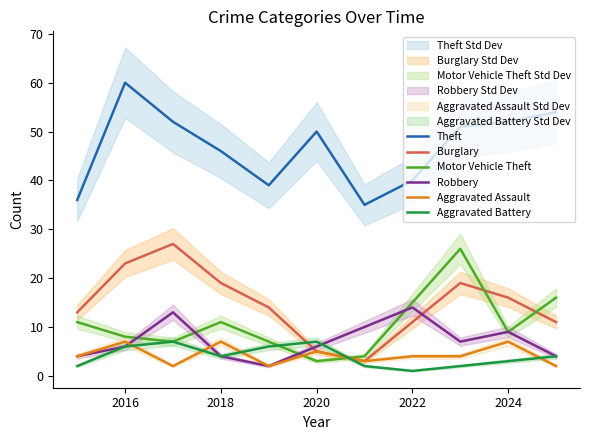

What are all the series names shown in the legend?

Theft, Burglary, Motor Vehicle Theft, Robbery, Aggravated Assault, Aggravated Battery